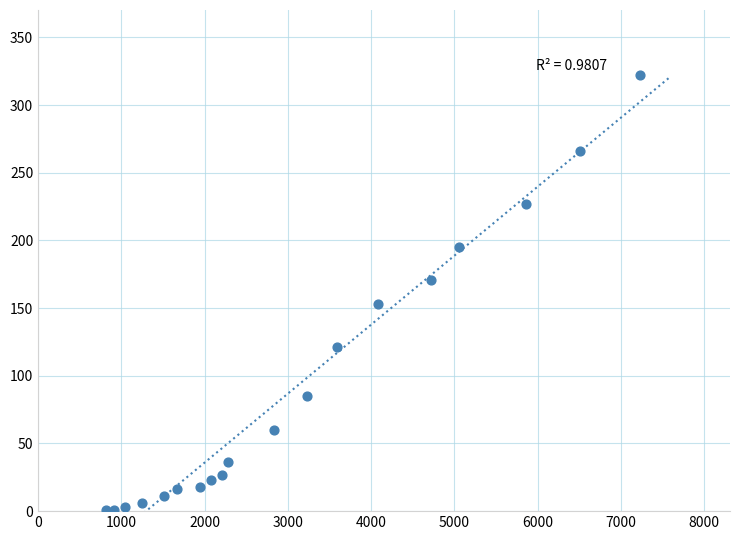

What is the range of Y values (max minus min)?

321